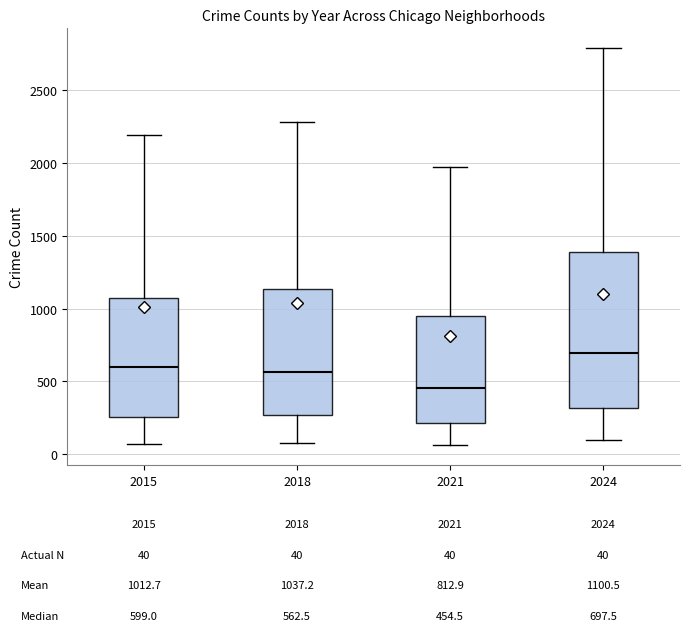

Which box is the tallest, from its lower edge to its upper edge?

2024